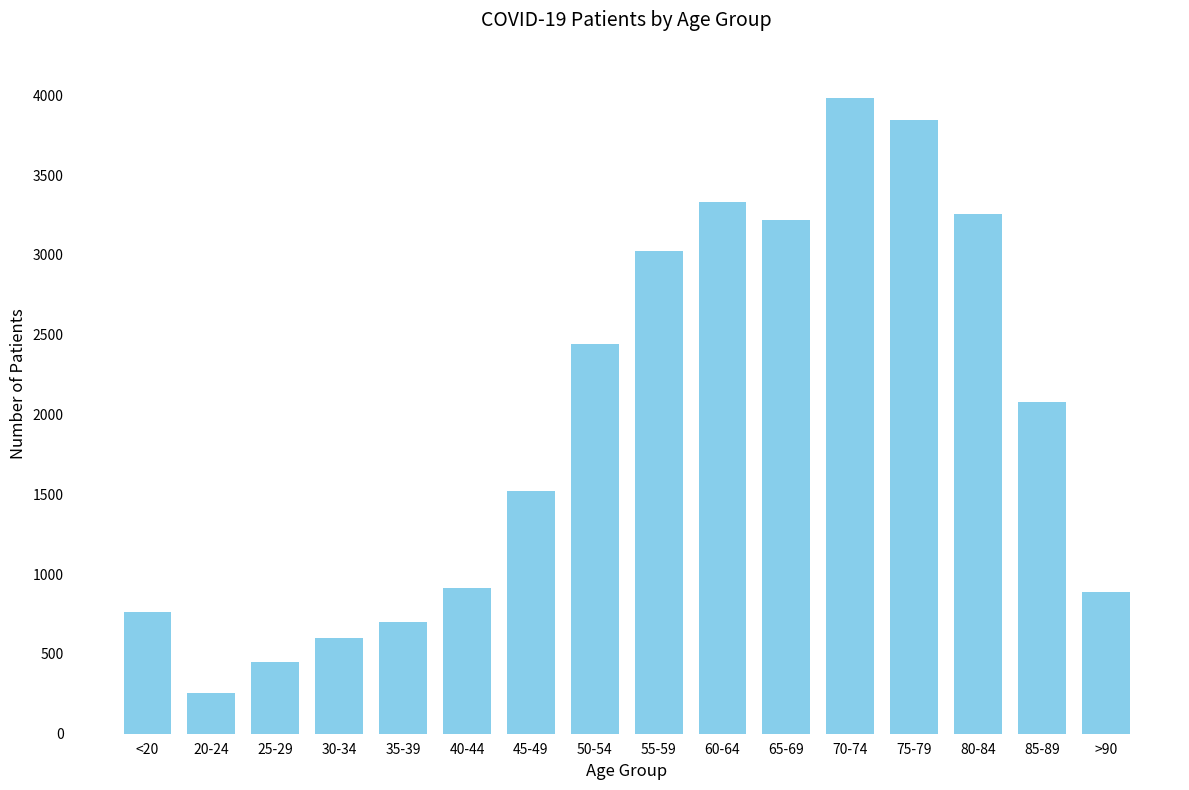

Between 75-79 and 80-84, which is larger?

75-79